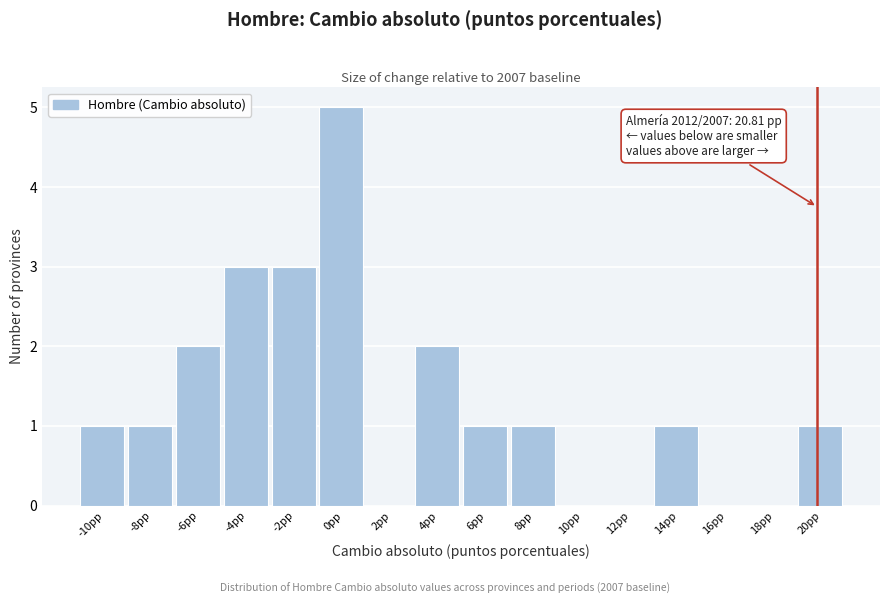

Reading left to right, what are all the values shown in this chart?

-10pp=1	-8pp=1	-6pp=2	-4pp=3	-2pp=3	0pp=5	2pp=0	4pp=2	6pp=1	8pp=1	10pp=0	12pp=0	14pp=1	16pp=0	18pp=0	20pp=1